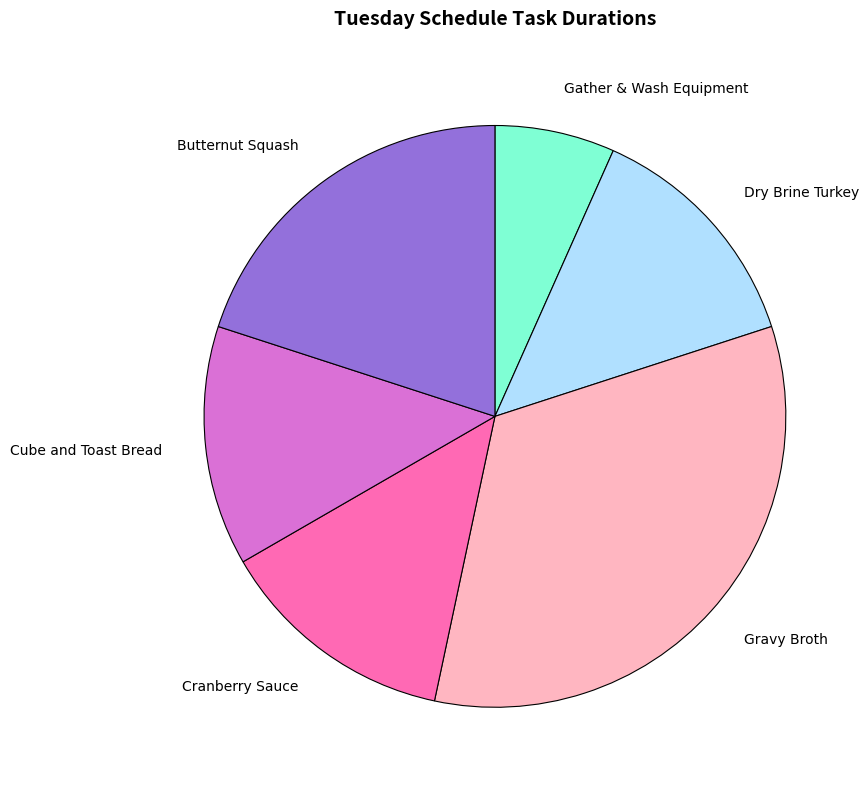

Which category has the biggest portion of the pie?

Gravy Broth